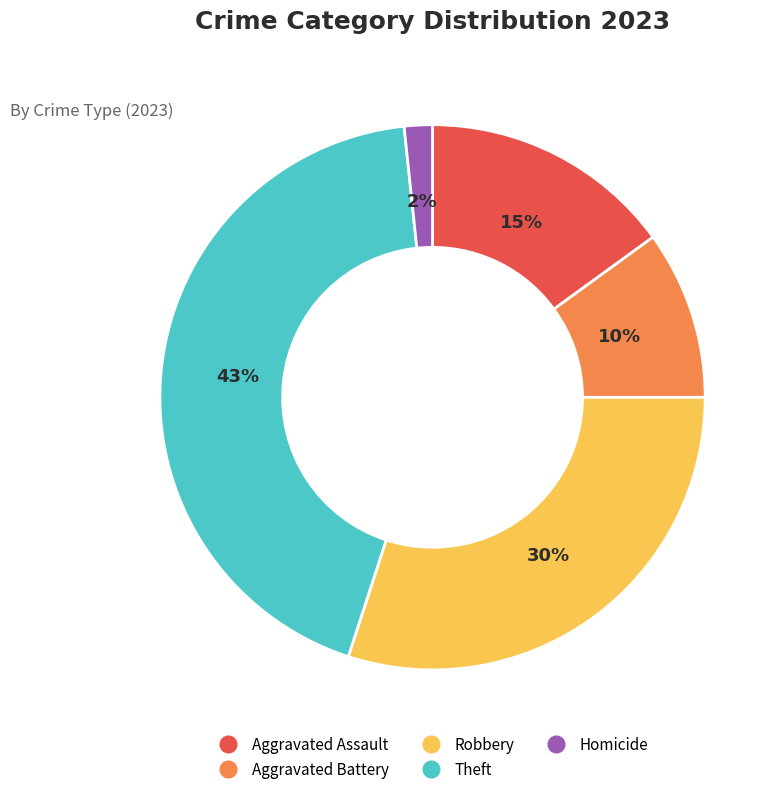

To the nearest percent, what is the difference between the Aggravated Assault and Theft slice percentages?

28%